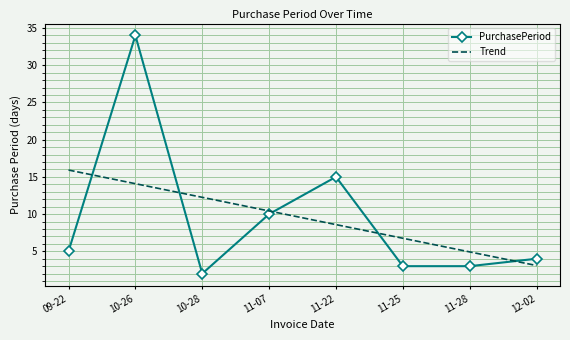

Which label corresponds to the smallest value in the chart?

10-28